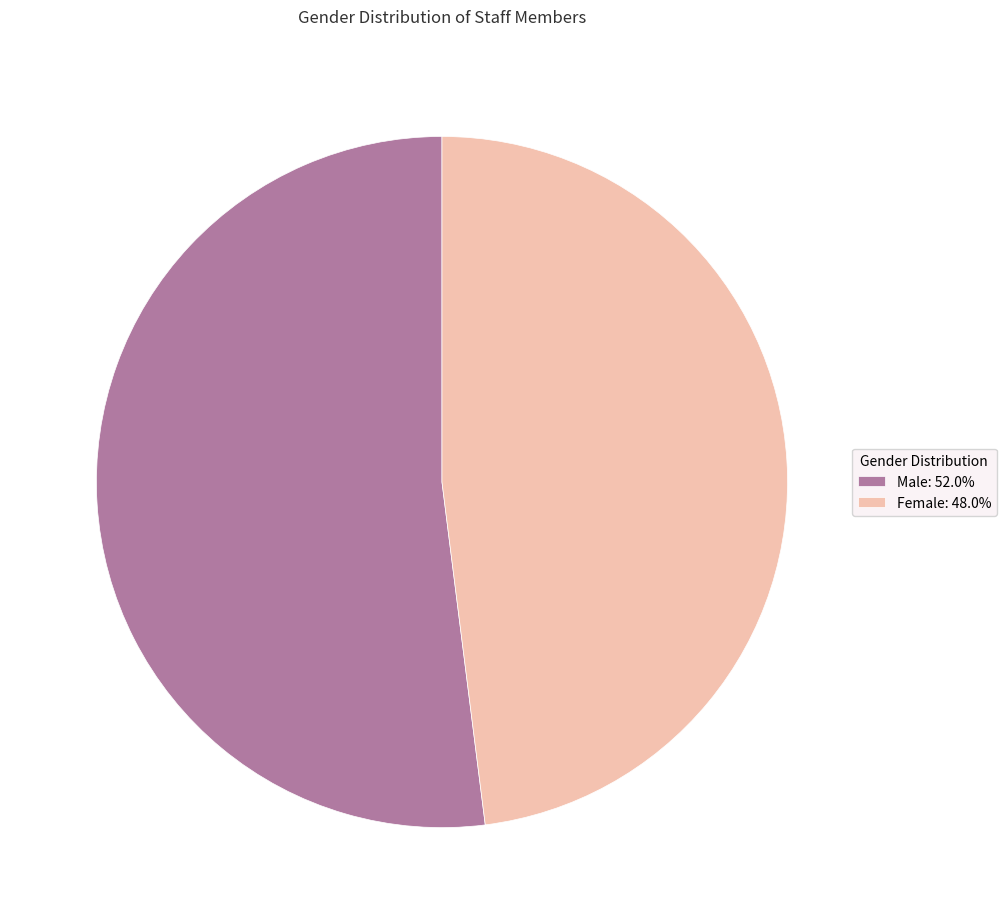

Is Male: 52.0% the majority of the pie?

Yes